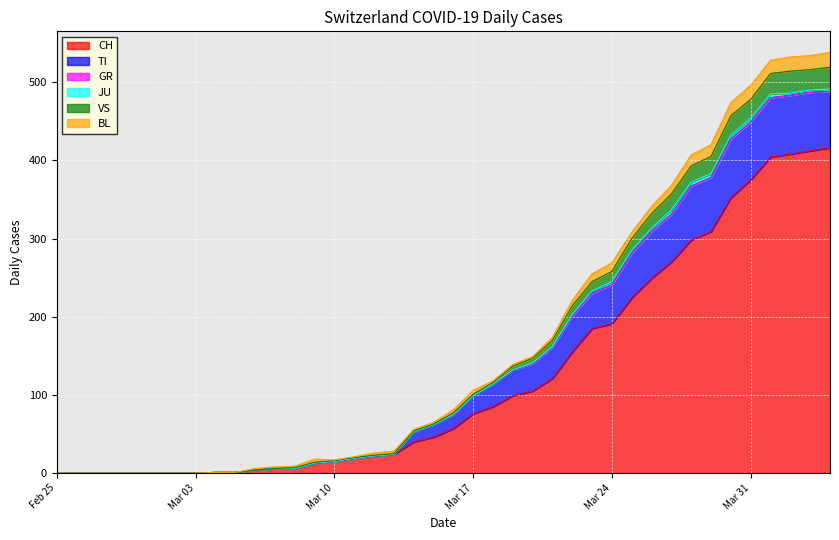

The VS series shows 147 at 2020-04-03. True or false?

False